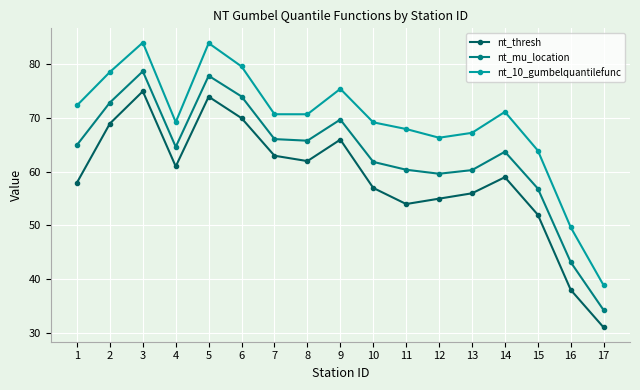

True or false: nt_10_gumbelquantilefunc has a value of 75.5 at 9.

True